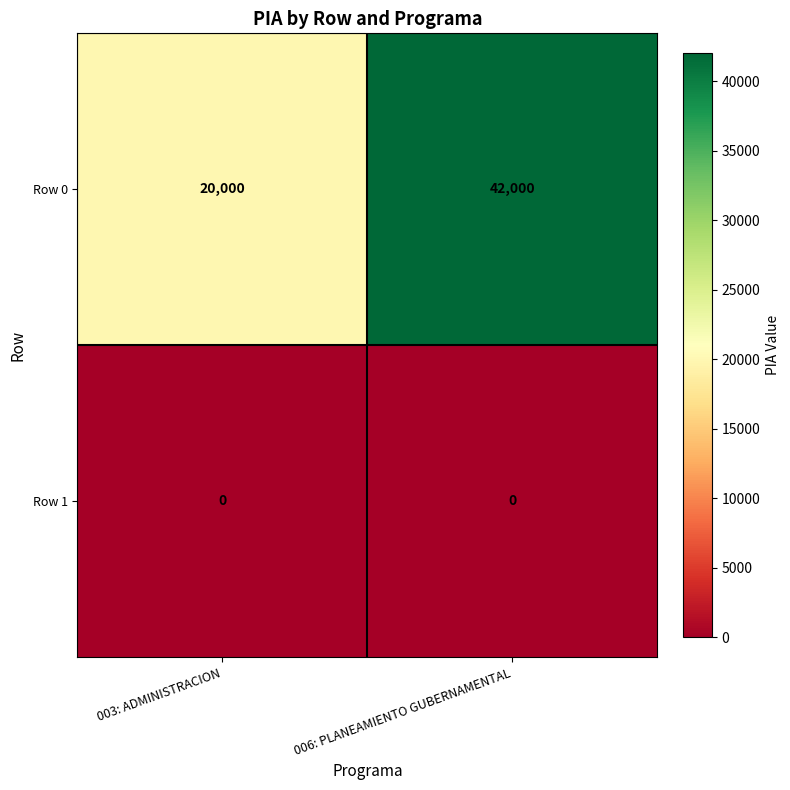

What is the greatest value displayed?

42000